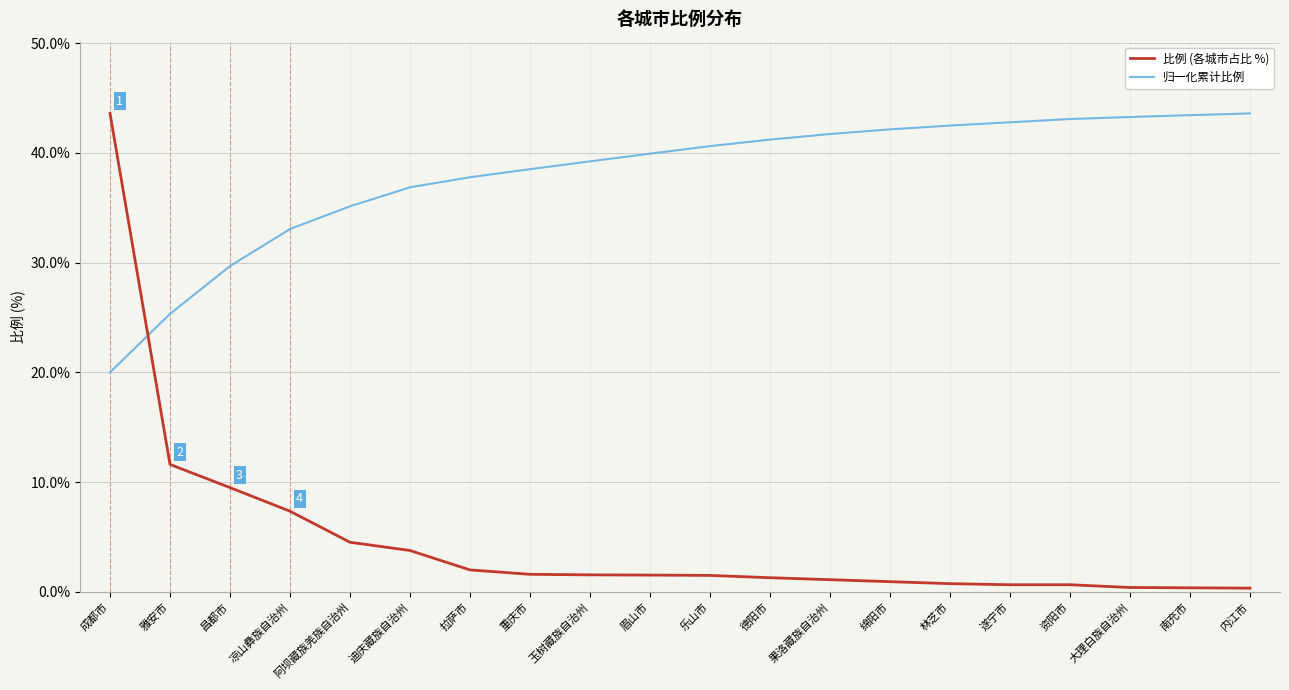

What is the highest value of the 归一化累计比例 series?

43.6